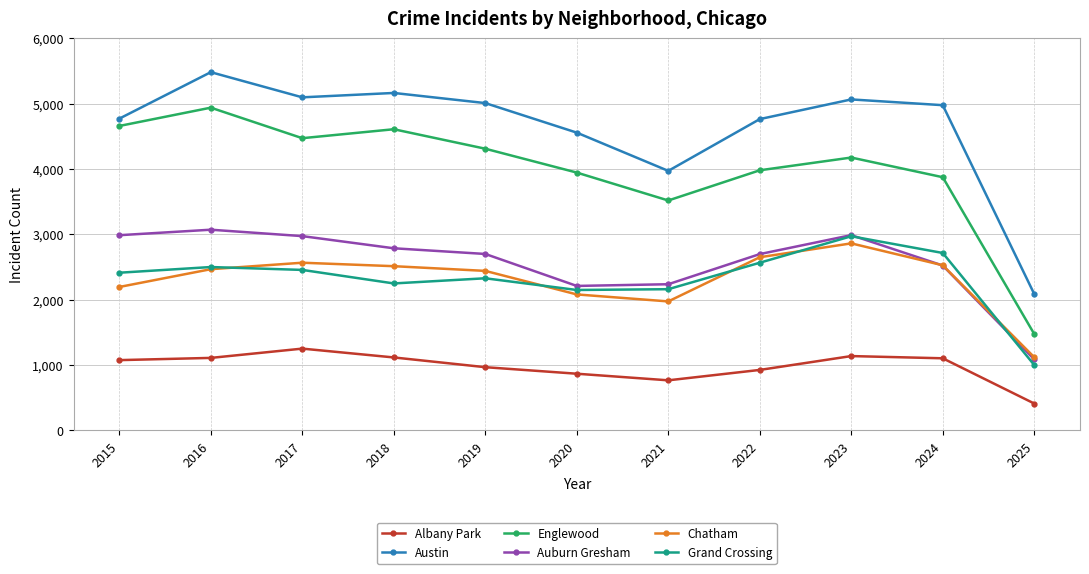

At how many categories does at least one series exceed 697?

11